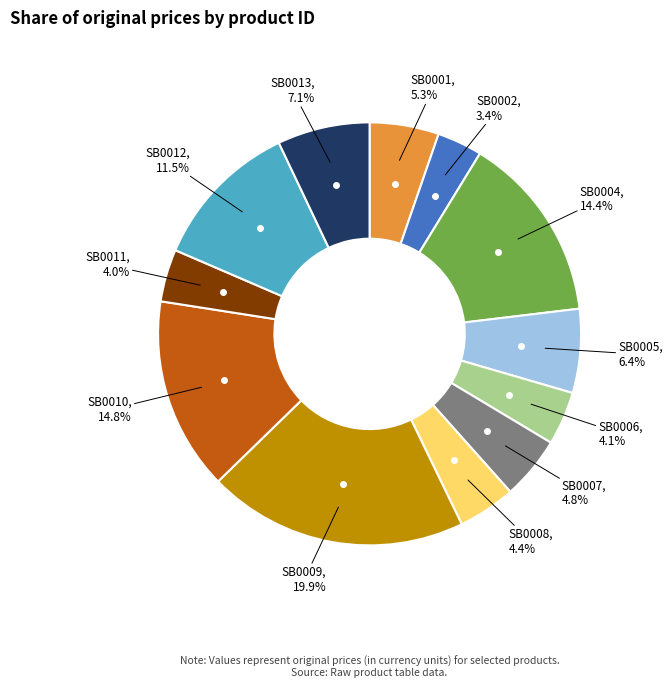

Does any single category account for the majority?

No